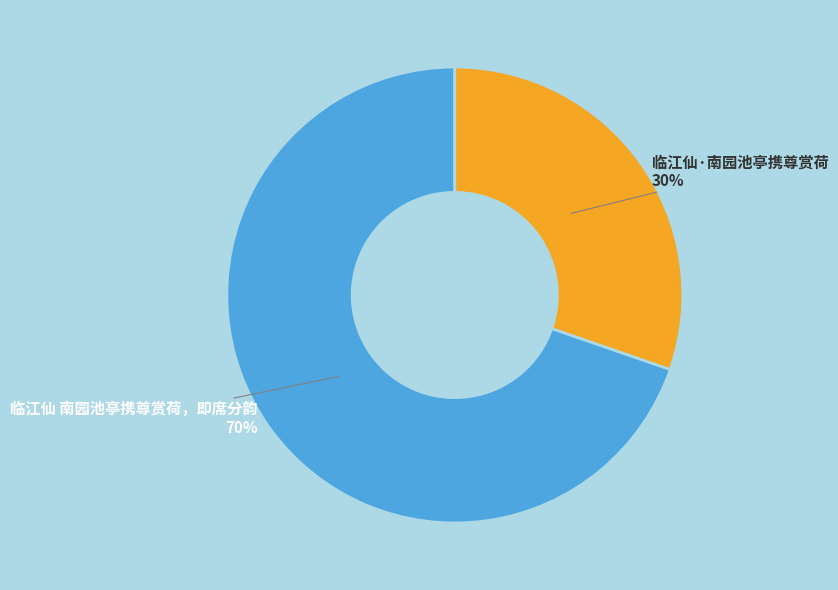

Is there any slice that represents more than half of the pie?

Yes